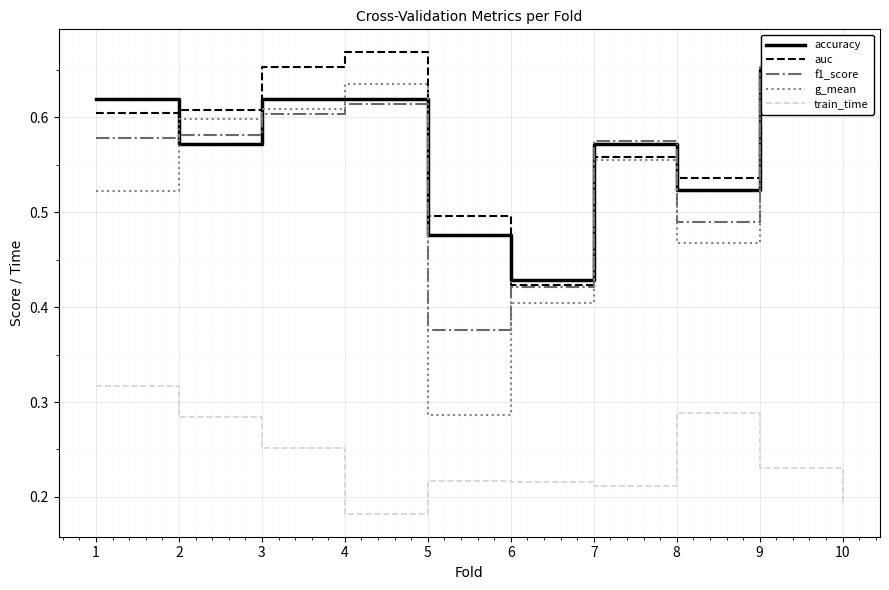

Count the accuracy values in the range 0 to 1.

10